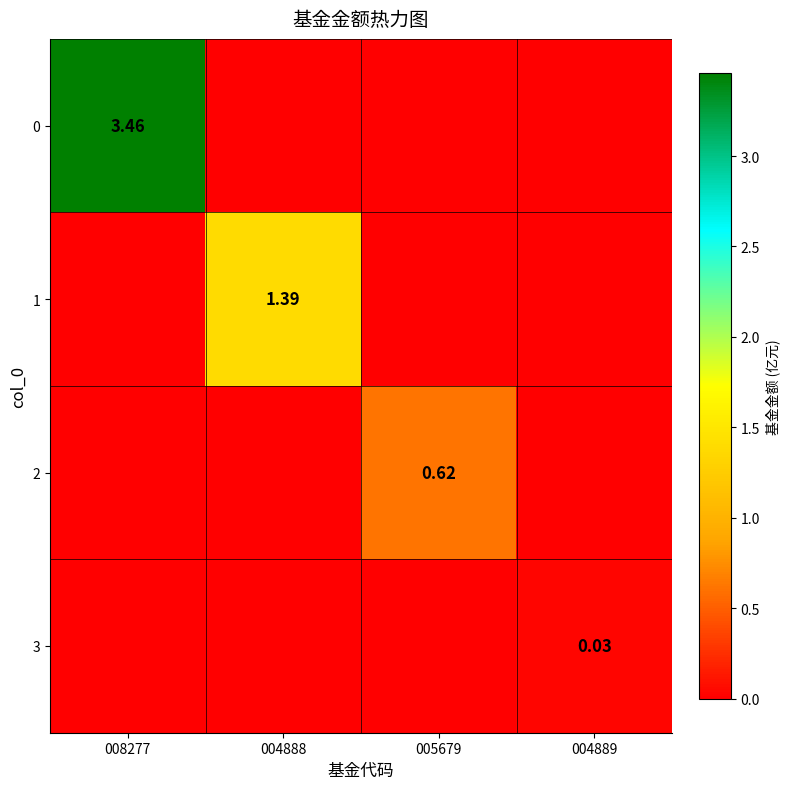

What is the average value of the 1 series?

0.3